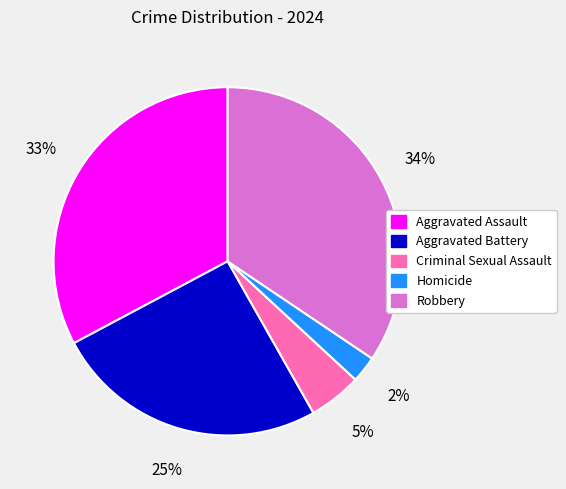

Between Robbery and Criminal Sexual Assault, which is larger?

Robbery